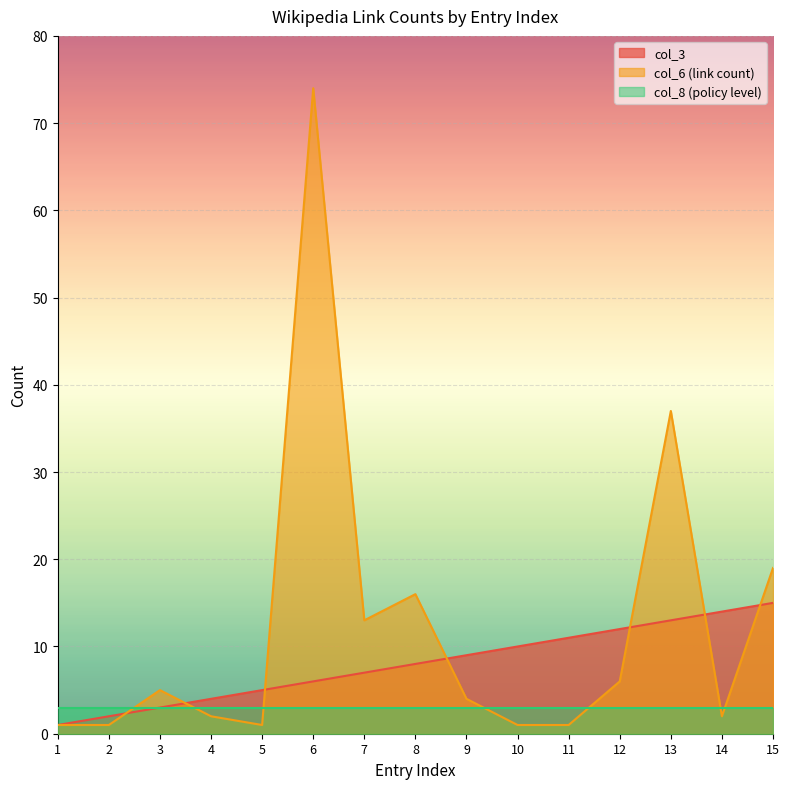

After their last crossing, which series has the higher values: col_6 (link count) or col_3?

col_6 (link count)